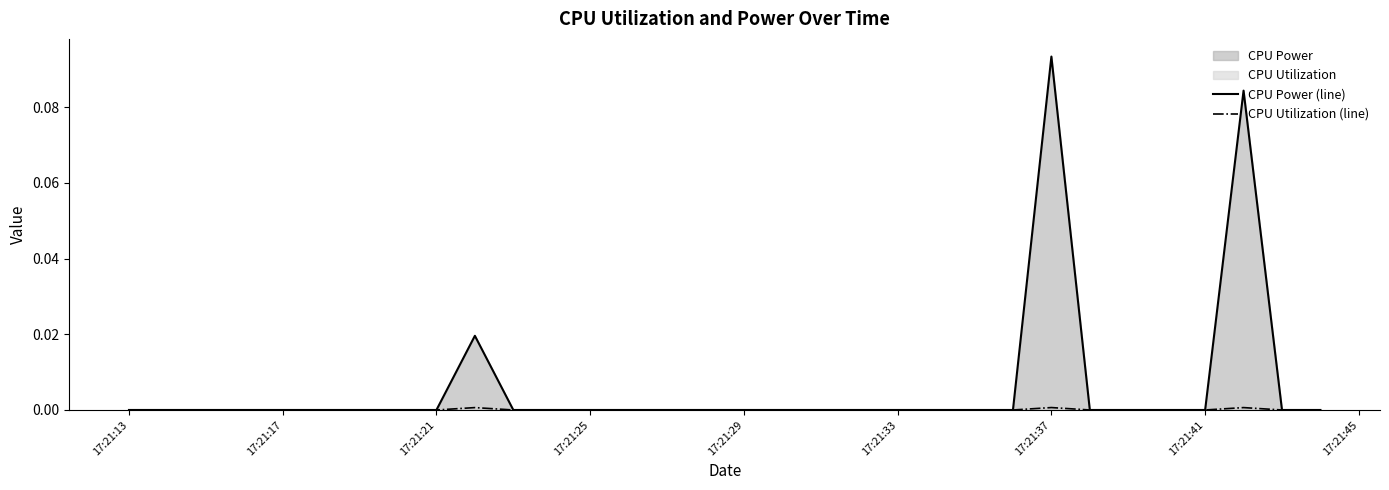

Which series has the largest total across all categories?

CPU Power (line)